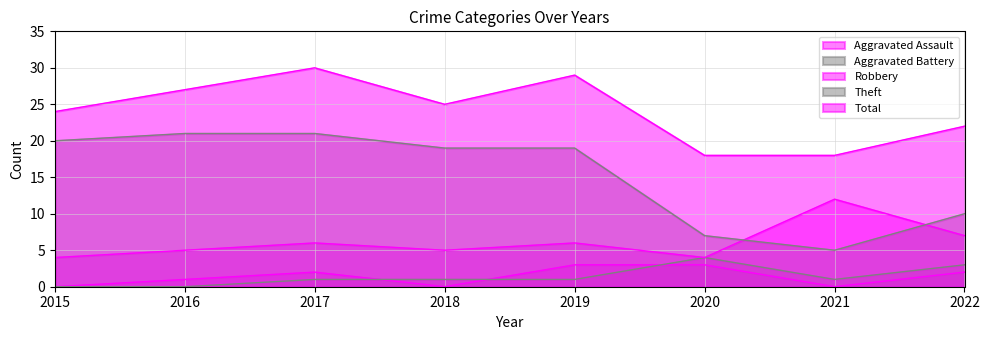

Reading left to right, list all the values displayed in this chart.

Aggravated Assault: 2015=0	2016=1	2017=2	2018=0	2019=3	2020=3	2021=0	2022=2
Aggravated Battery: 2015=0	2016=0	2017=1	2018=1	2019=1	2020=4	2021=1	2022=3
Robbery: 2015=4	2016=5	2017=6	2018=5	2019=6	2020=4	2021=12	2022=7
Theft: 2015=20	2016=21	2017=21	2018=19	2019=19	2020=7	2021=5	2022=10
Total: 2015=24	2016=27	2017=30	2018=25	2019=29	2020=18	2021=18	2022=22